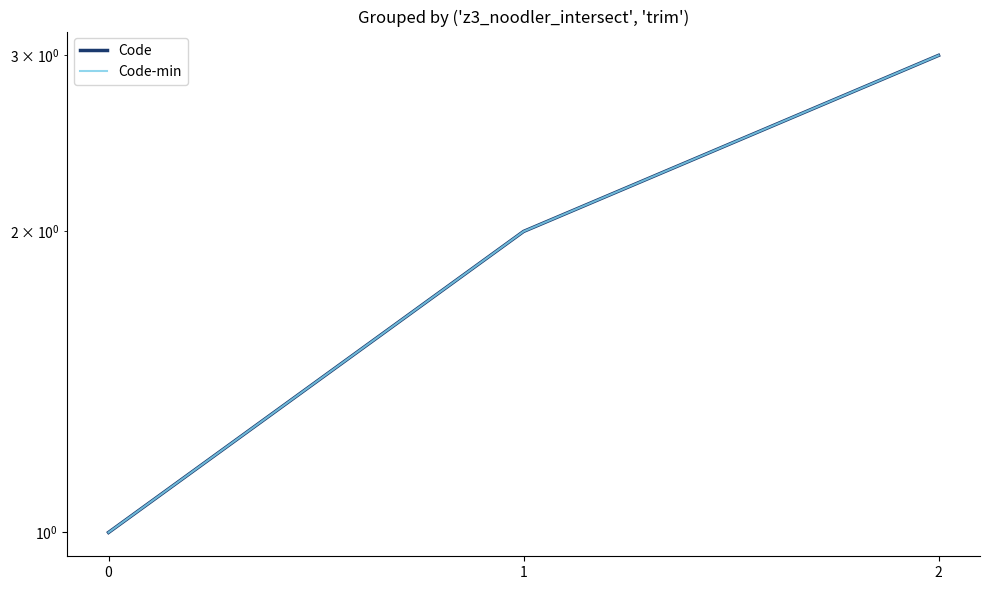

Does the chart display data point markers on the line(s)?

No